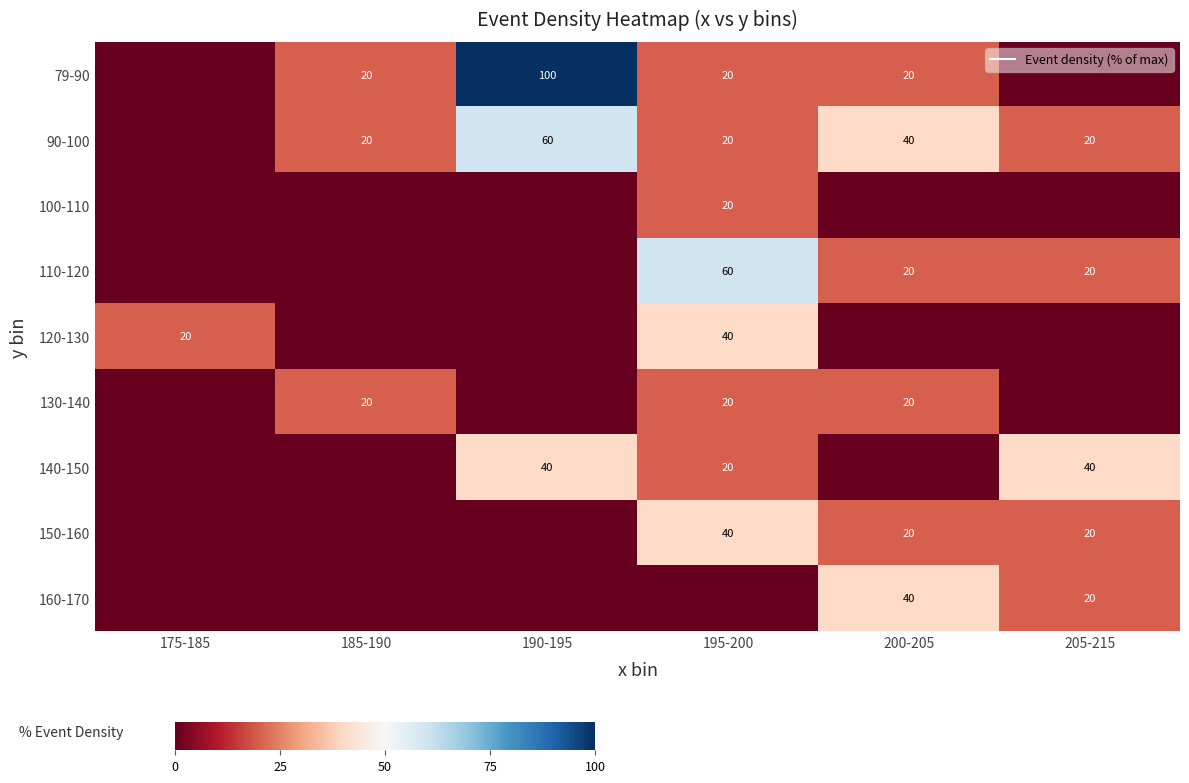

Which series changed the most between 175-185 and 205-215?

140-150